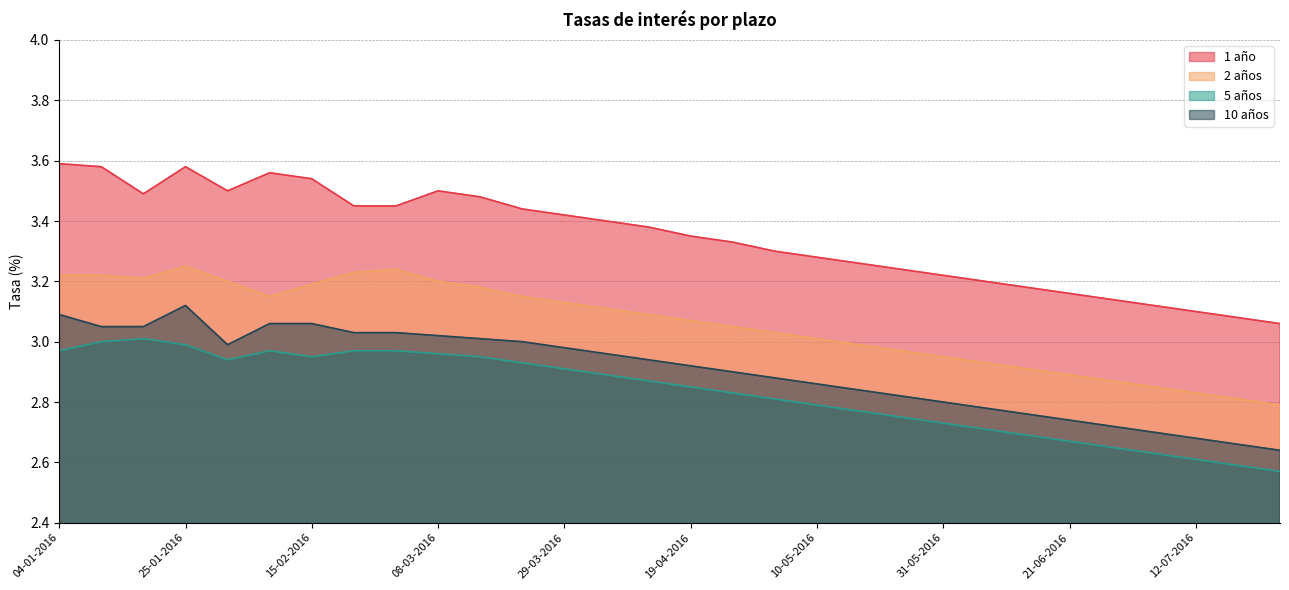

What is the average value of the 5 años series?

2.8